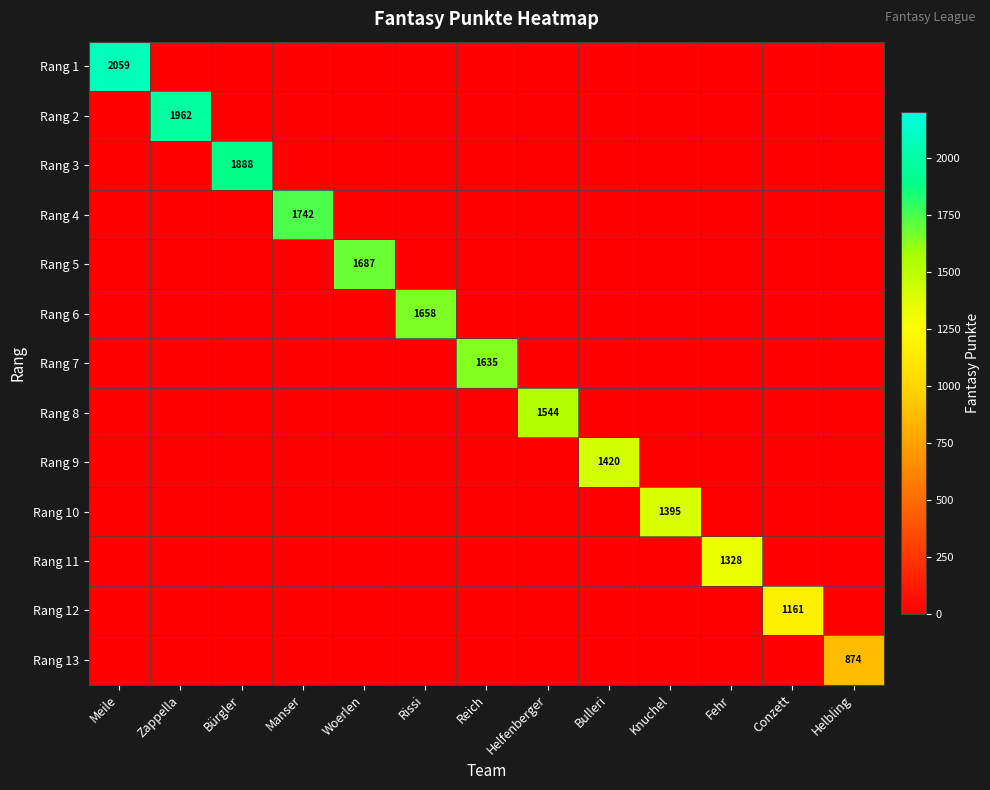

Is it true that Rang 5 equals 955 at Woerlen?

False